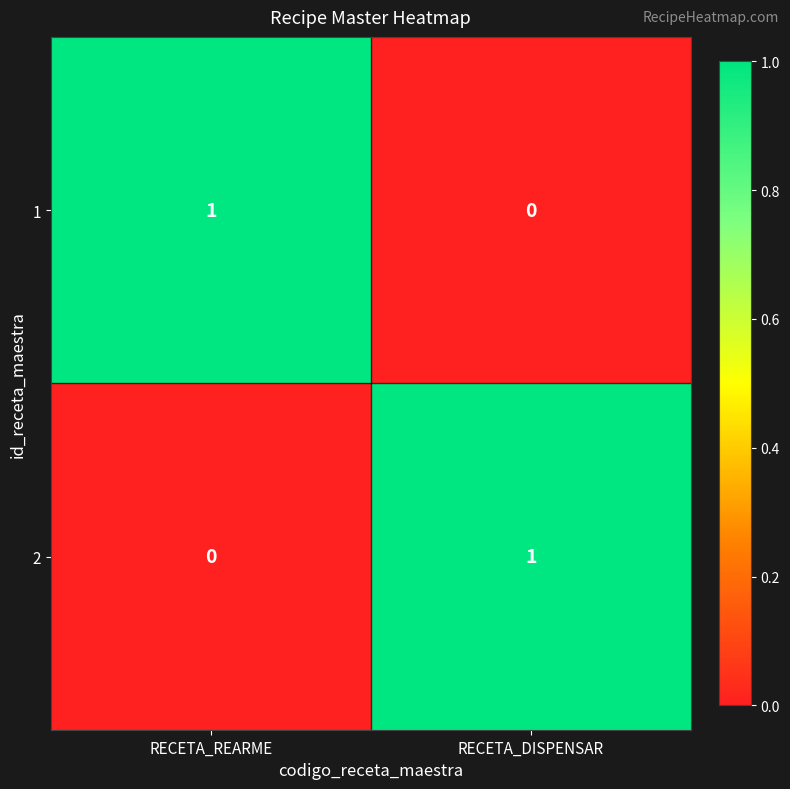

Reading left to right, transcribe all the data shown in this chart.

1: RECETA_REARME=1	RECETA_DISPENSAR=0
2: RECETA_REARME=0	RECETA_DISPENSAR=1